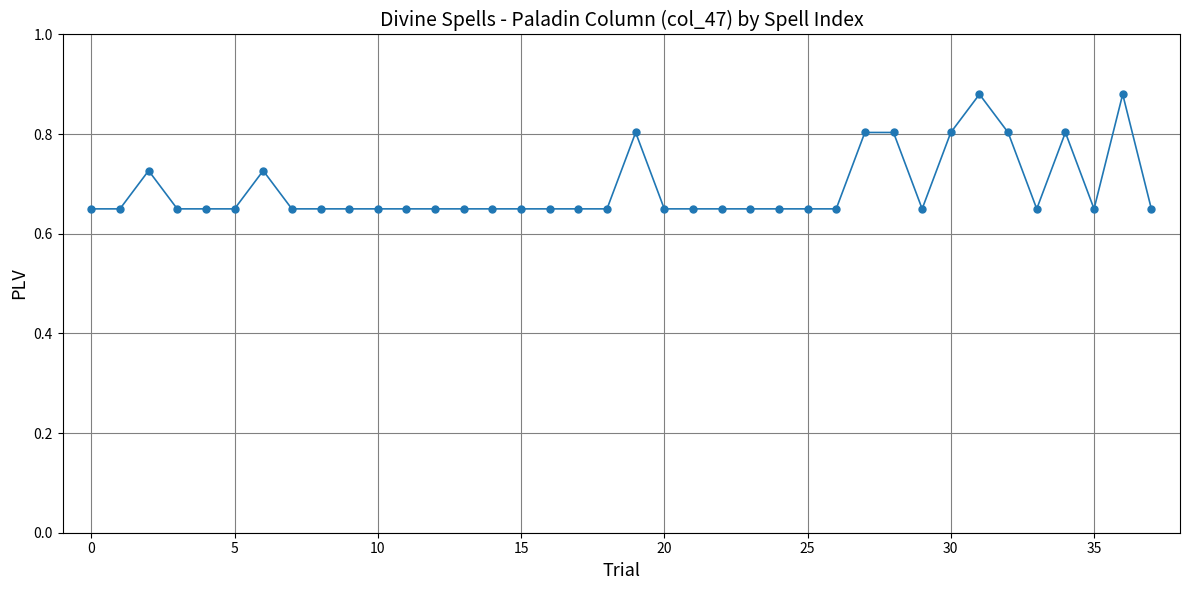

Count the values in the range 0 to 1.

38